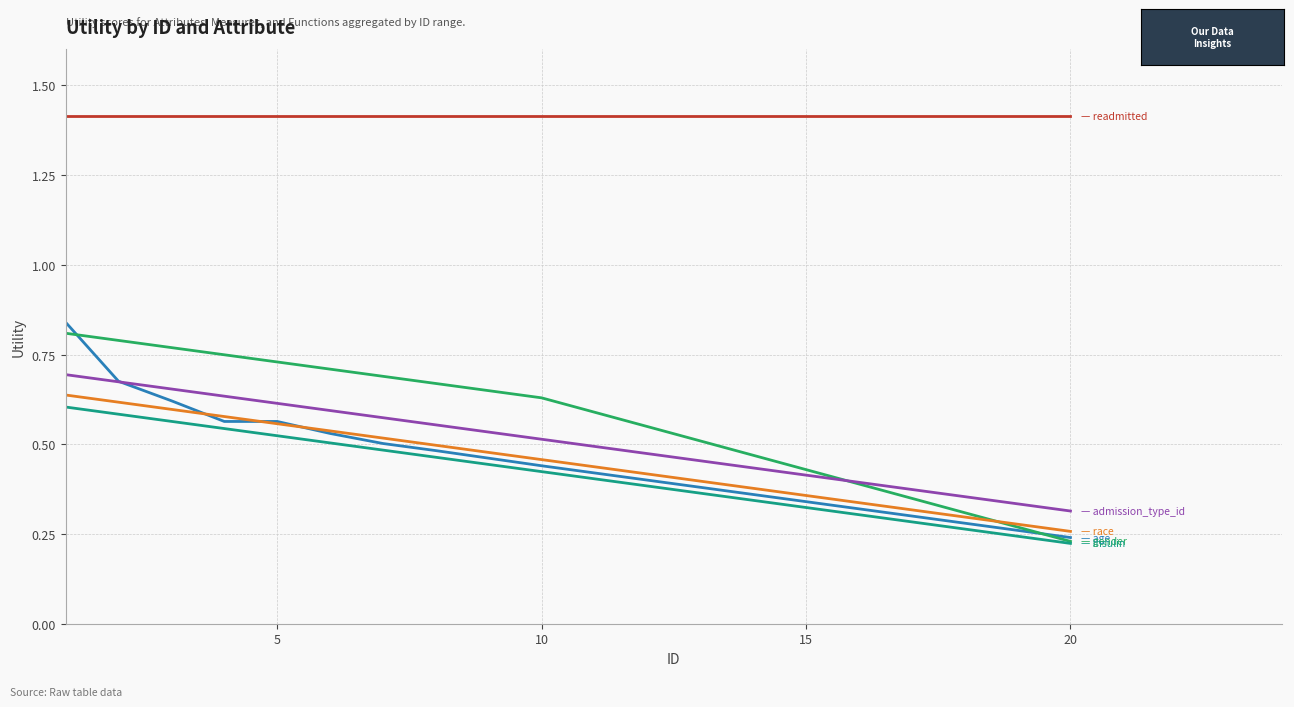

What is the greatest value displayed?

1.4